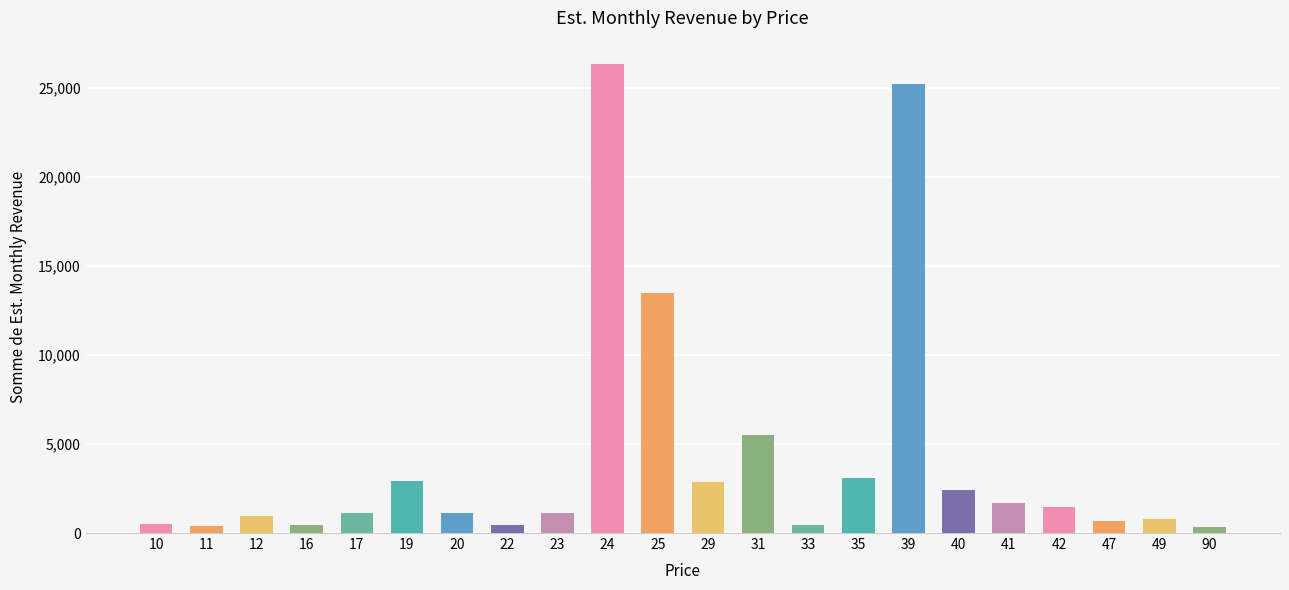

What is the maximum value shown in the chart?

26315